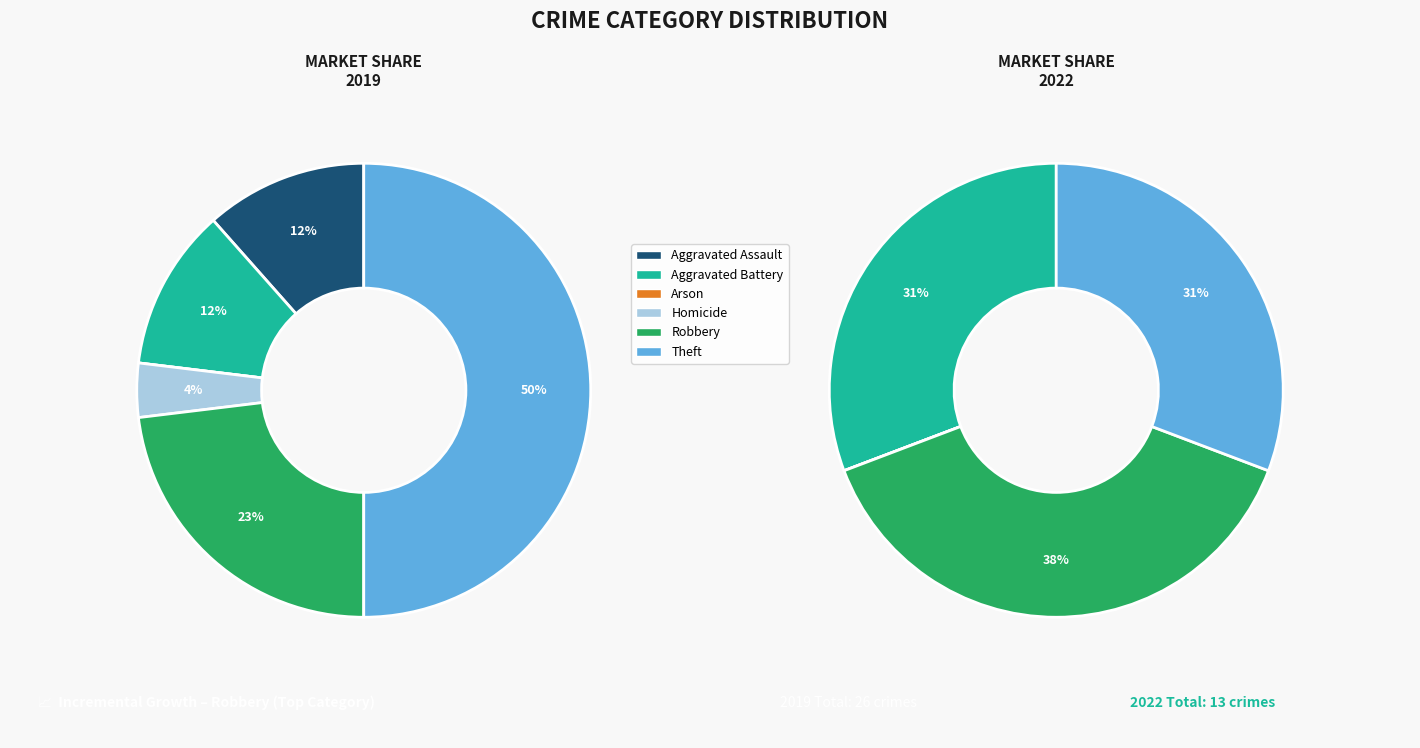

The Homicide slice represents 7% of the pie. True or false?

False